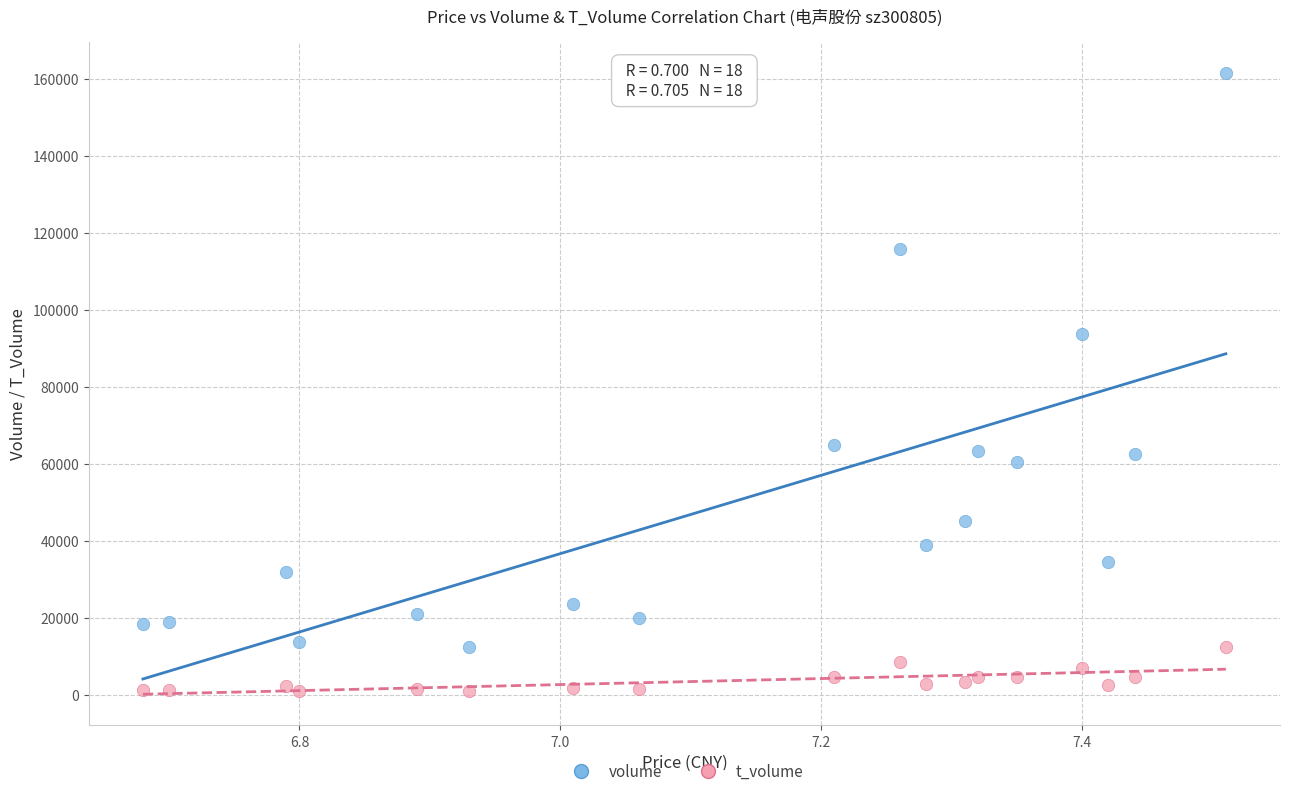

In the volume series, what Y value is closest to 86911?

93619